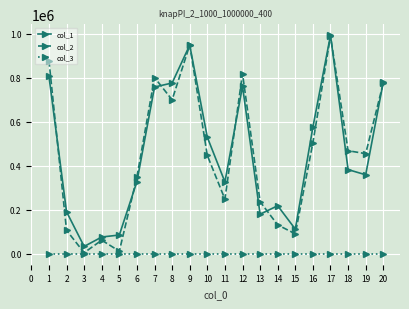

Is the value of col_2 at 7 greater than the value of col_1 at 12?

Yes